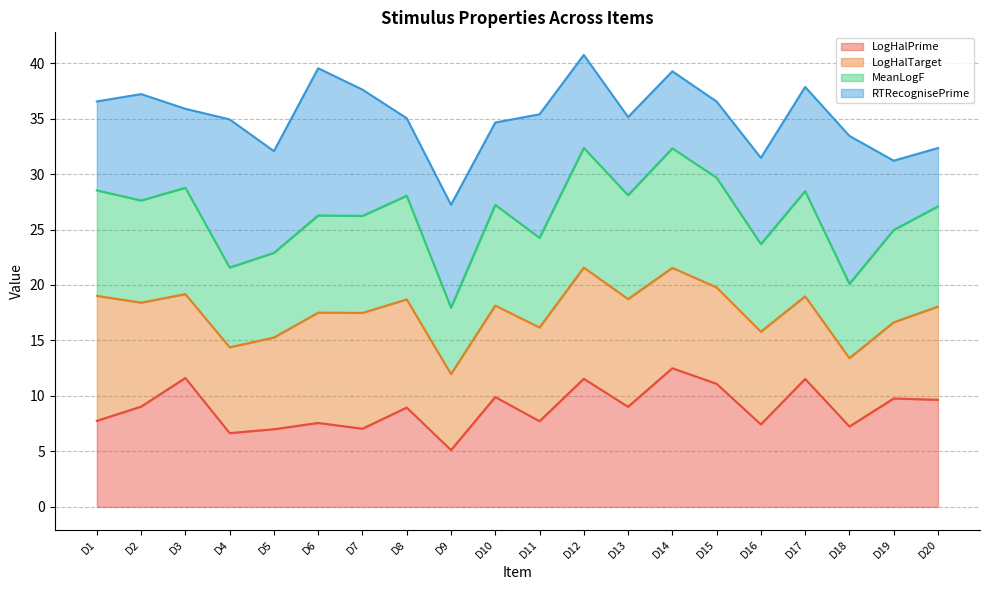

What is the total value across all series at D12?

40.7